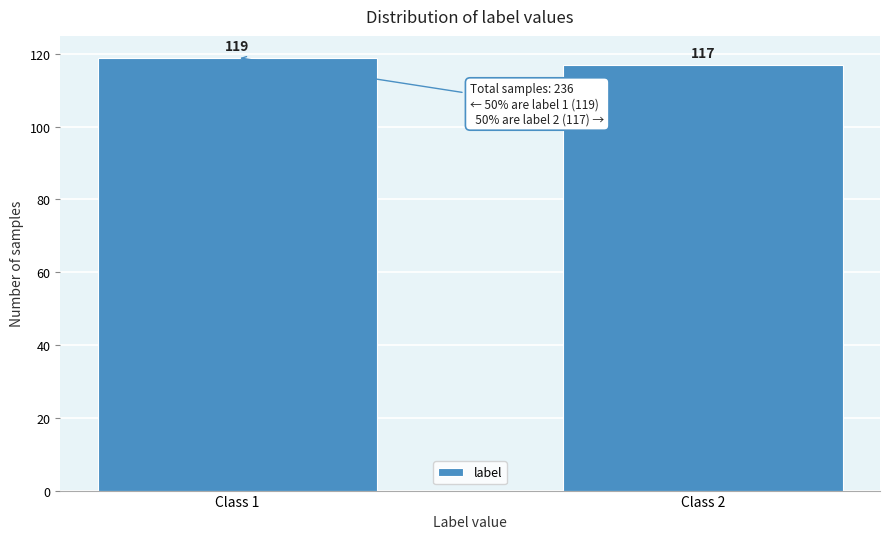

Reading left to right, what are all the values shown in this chart?

119	117